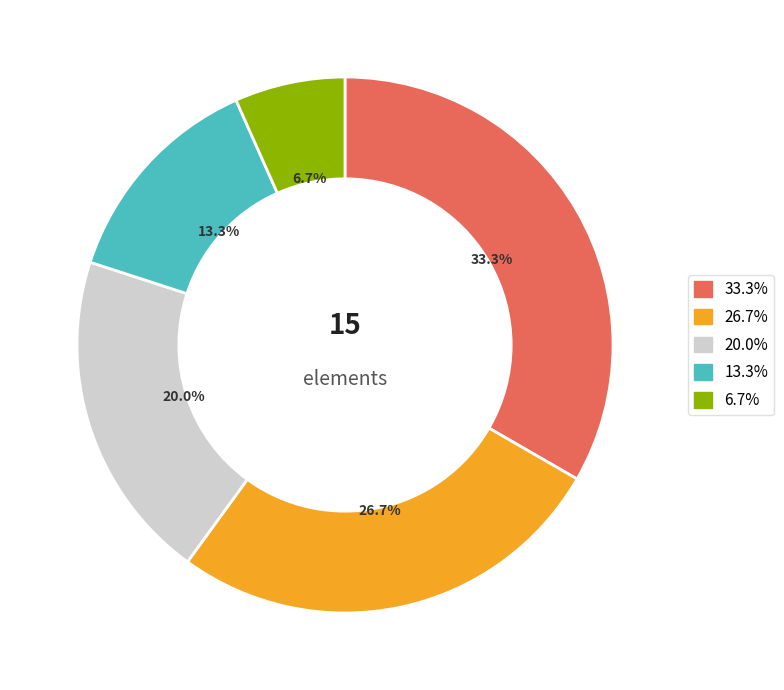

Count the number of slices in the pie.

5